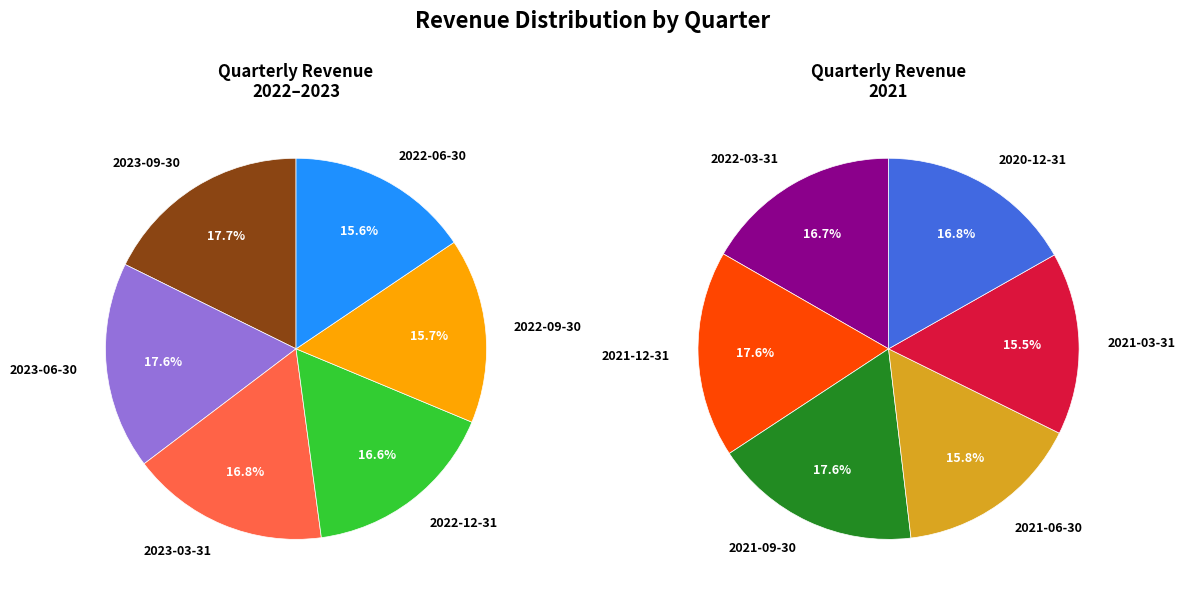

The 2021-03-31 slice represents 1% of the pie. True or false?

False